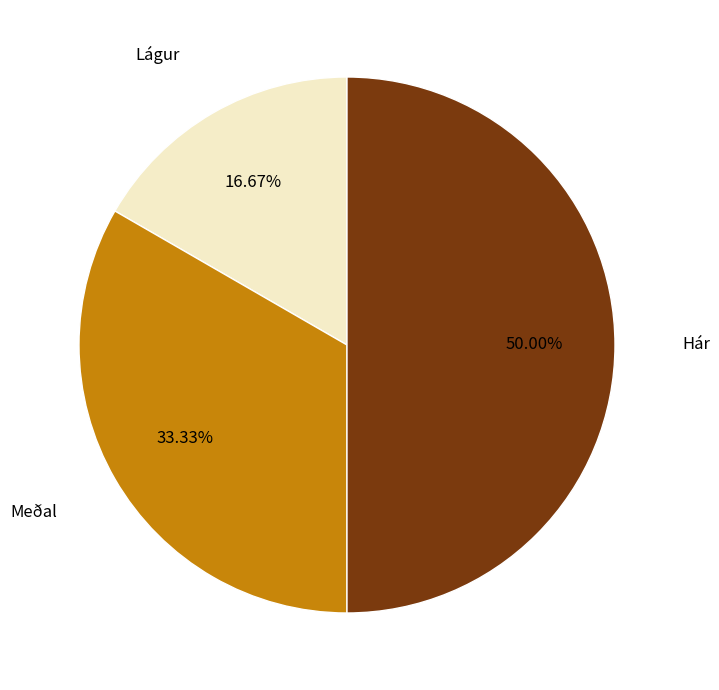

How many slices are in this pie chart?

3